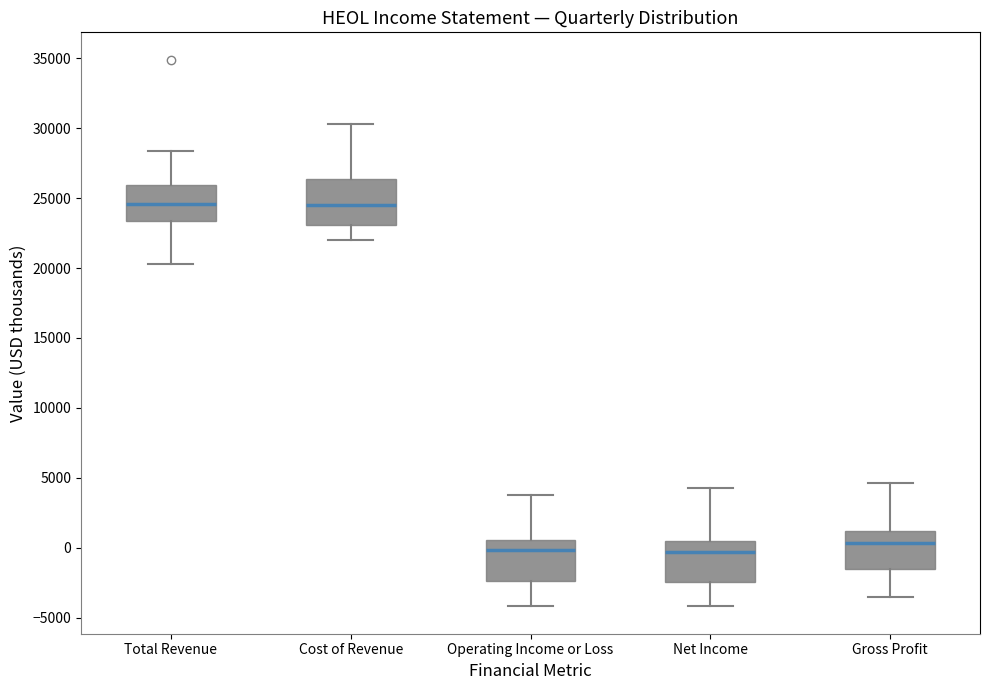

Where is the upper edge of the box for Cost of Revenue on the y-axis? The values are not printed on the chart, so give them approximately, as read against the axis.

26500